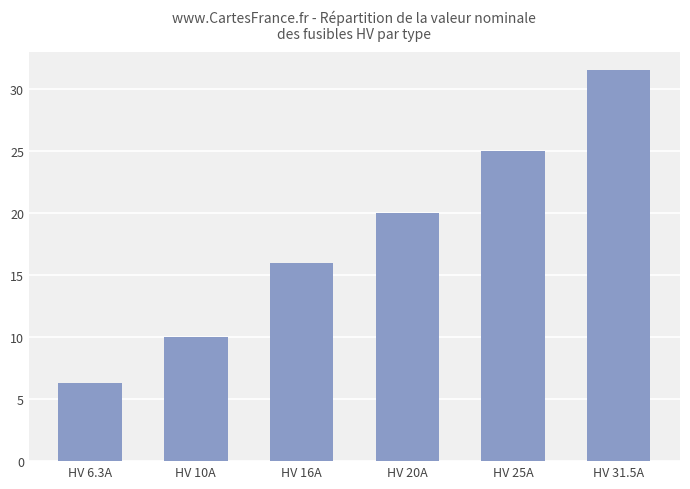

How many values are between 10 and 25?

4